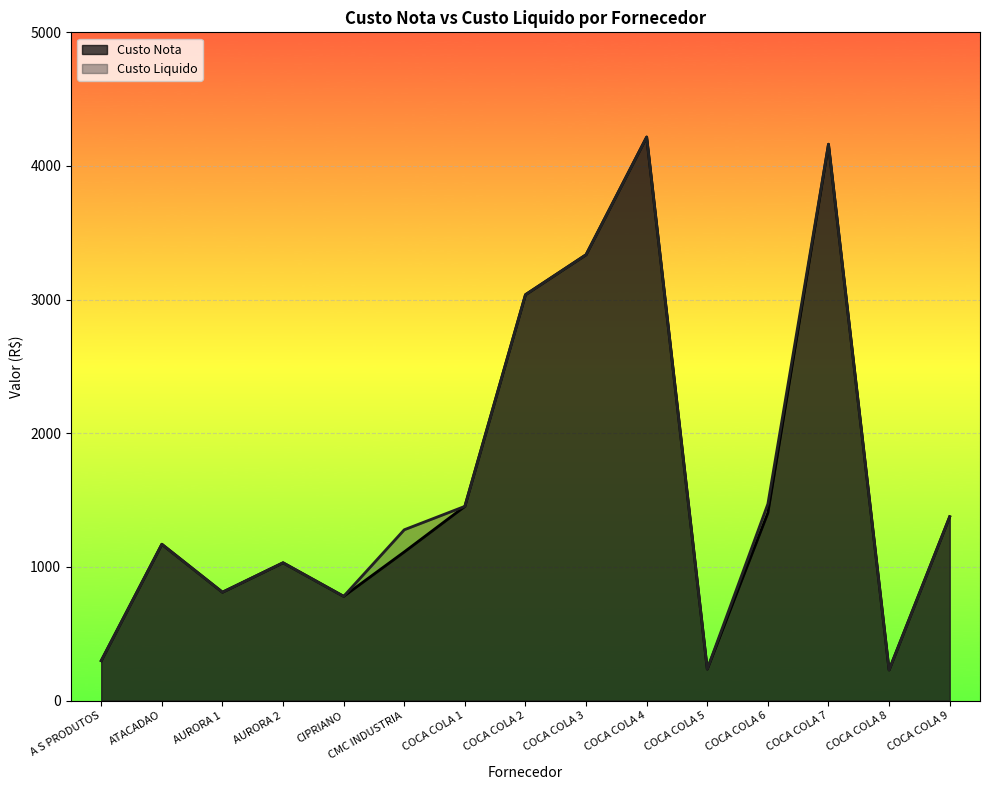

What is the minimum value shown in the chart?

229.4